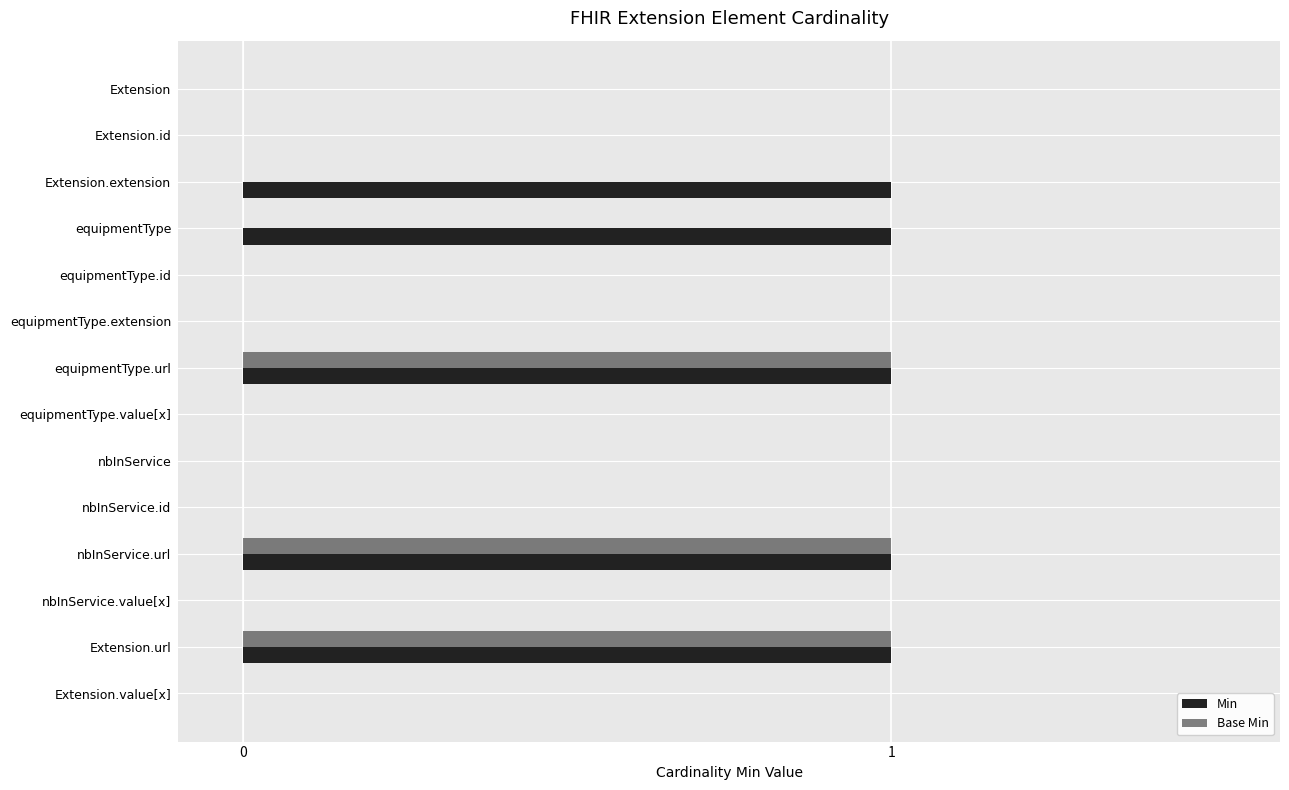

How many series are shown in this chart?

2